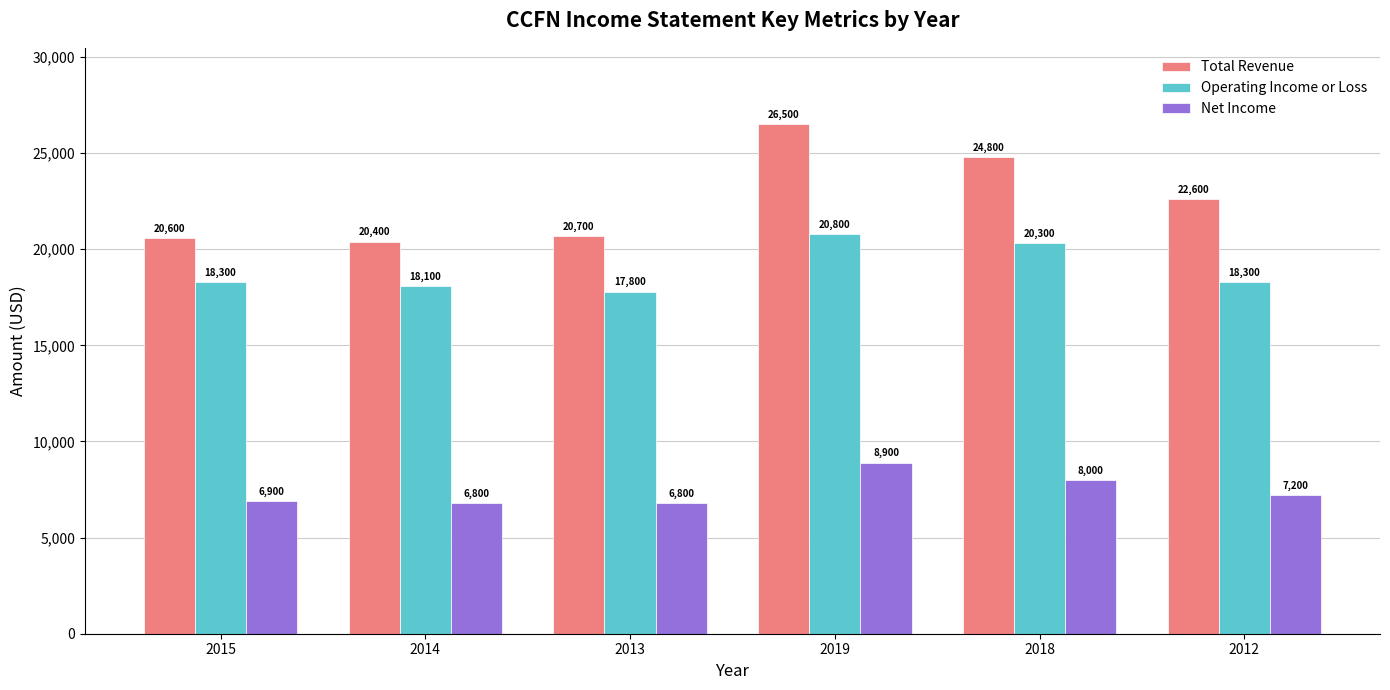

What is the difference between the second highest and second lowest values in the Total Revenue series?

4200